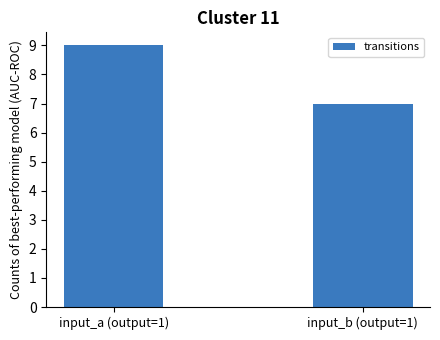

How many values are below 9?

1